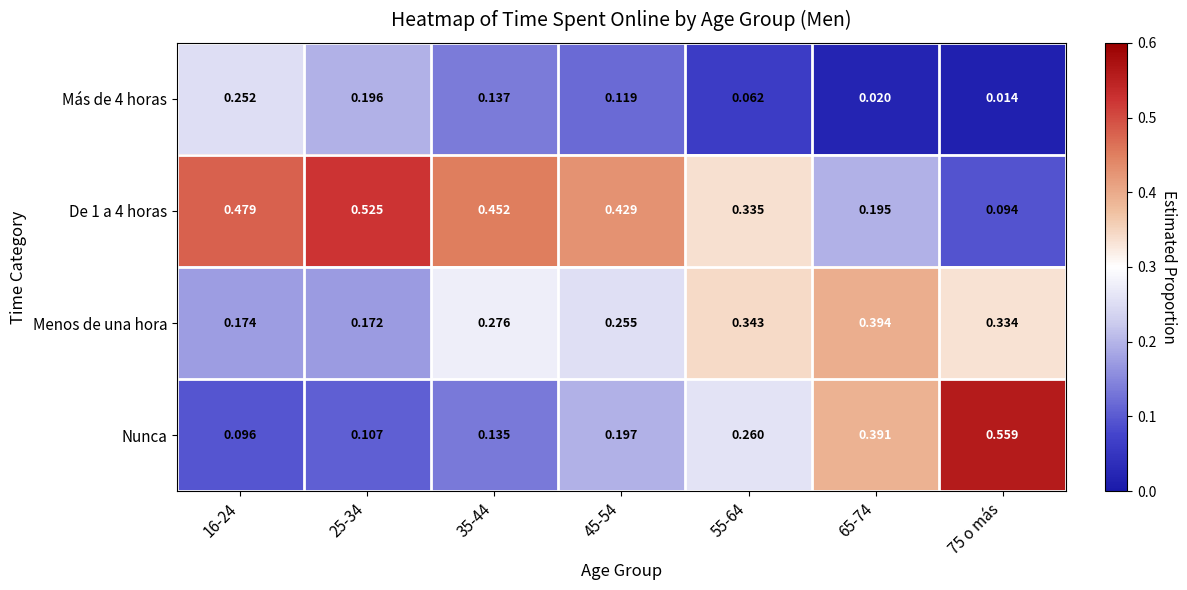

Is the value of Más de 4 horas at 16-24 greater than the value of Nunca at 16-24?

Yes